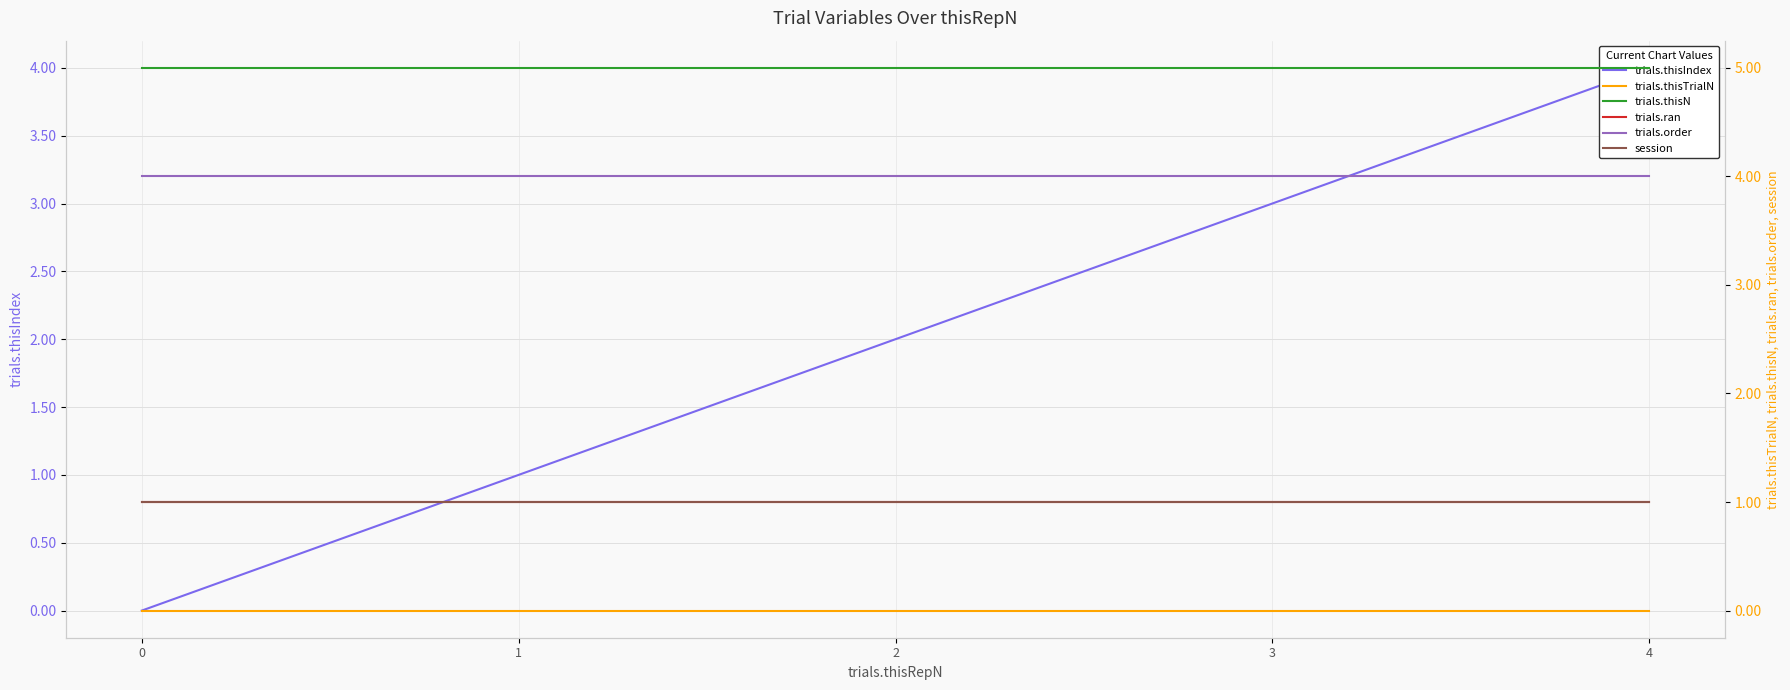

Which series has the largest total across all categories?

trials.thisN